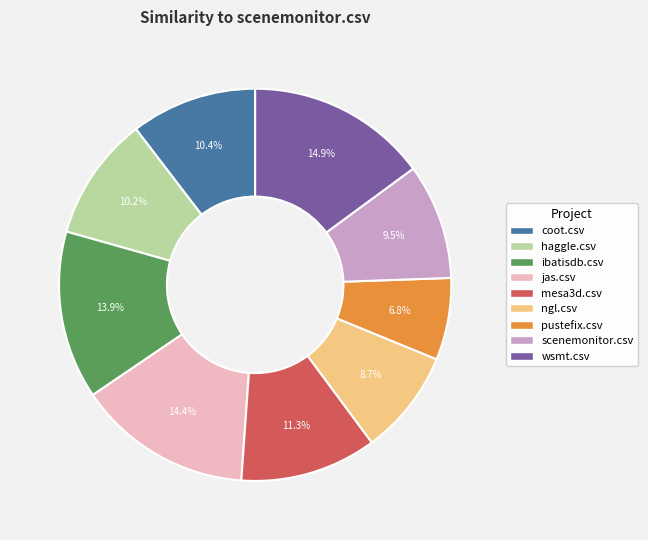

Does any single category account for the majority?

No